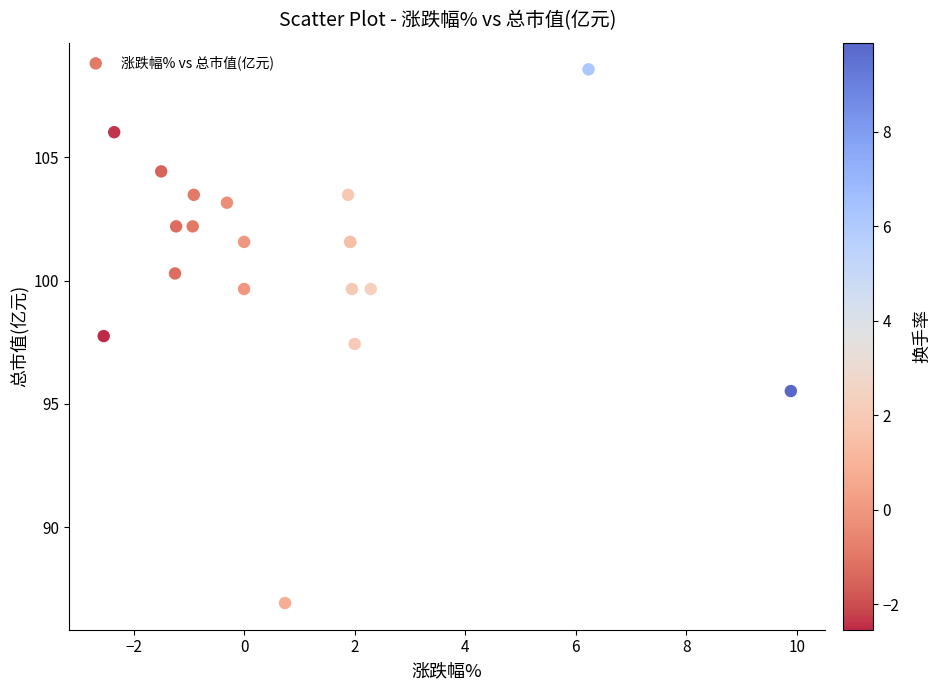

What Y value in the scatter plot is closest to 97?

97.4